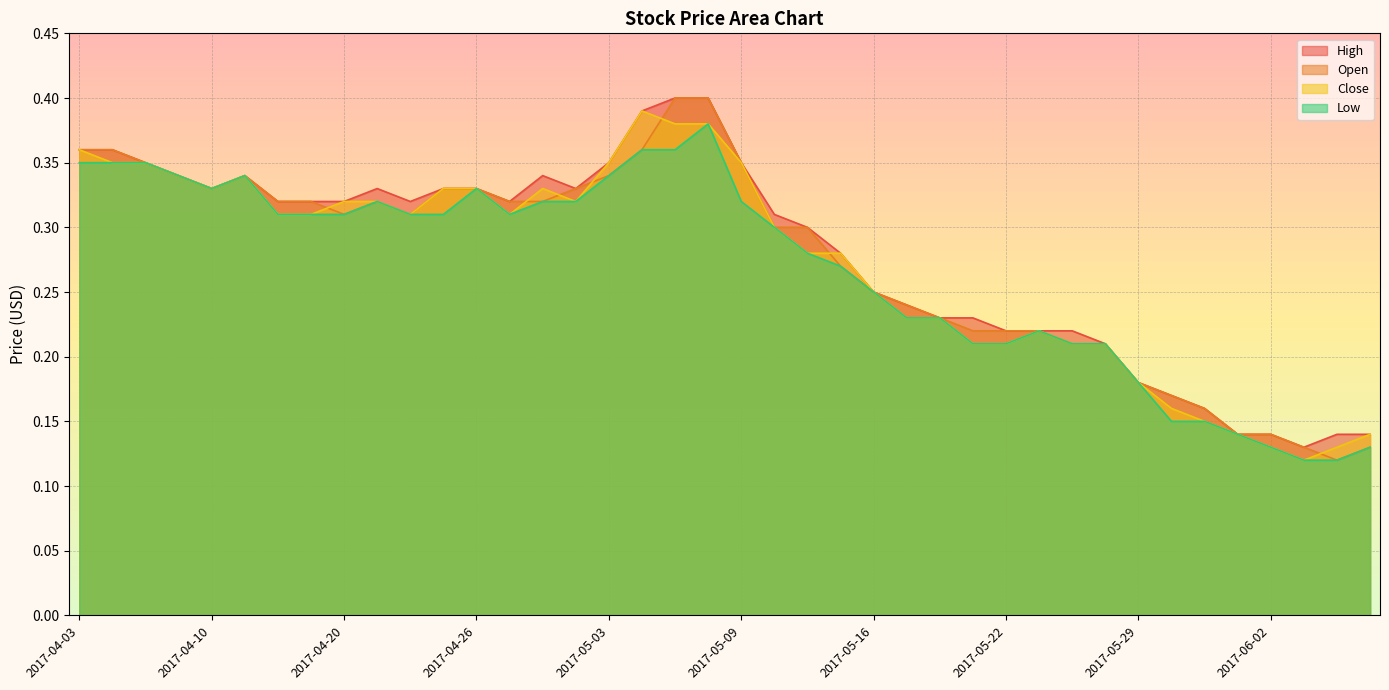

What is the average value of the Close series?

0.3